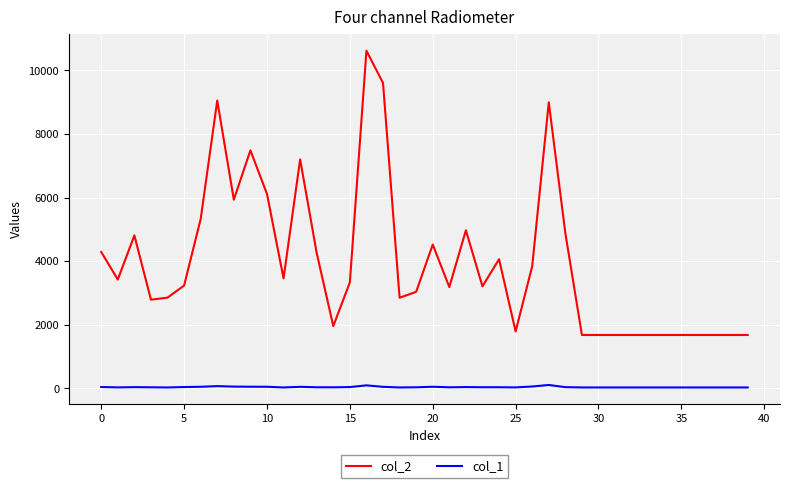

True or false: col_2 and col_1 intersect in this chart.

False